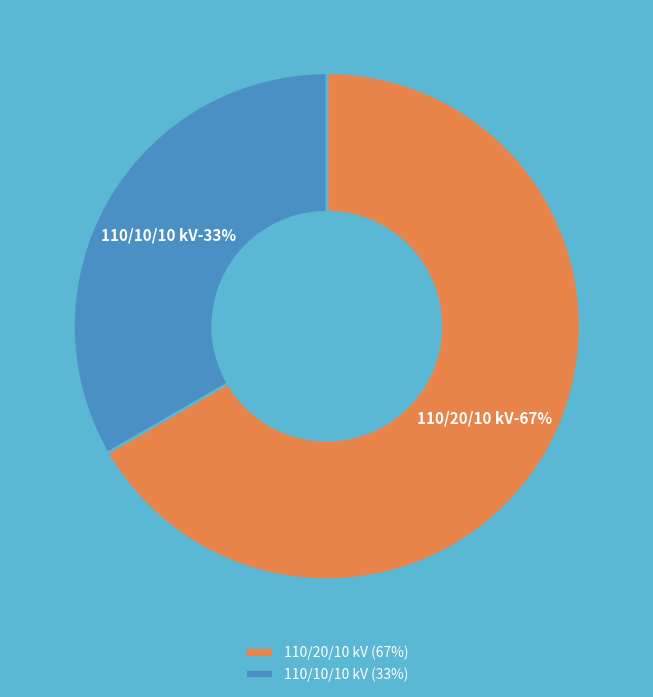

Between 63/25/38 MVA 110/10/10 kV and 63/25/38 MVA 110/20/10 kV, which is larger?

63/25/38 MVA 110/20/10 kV